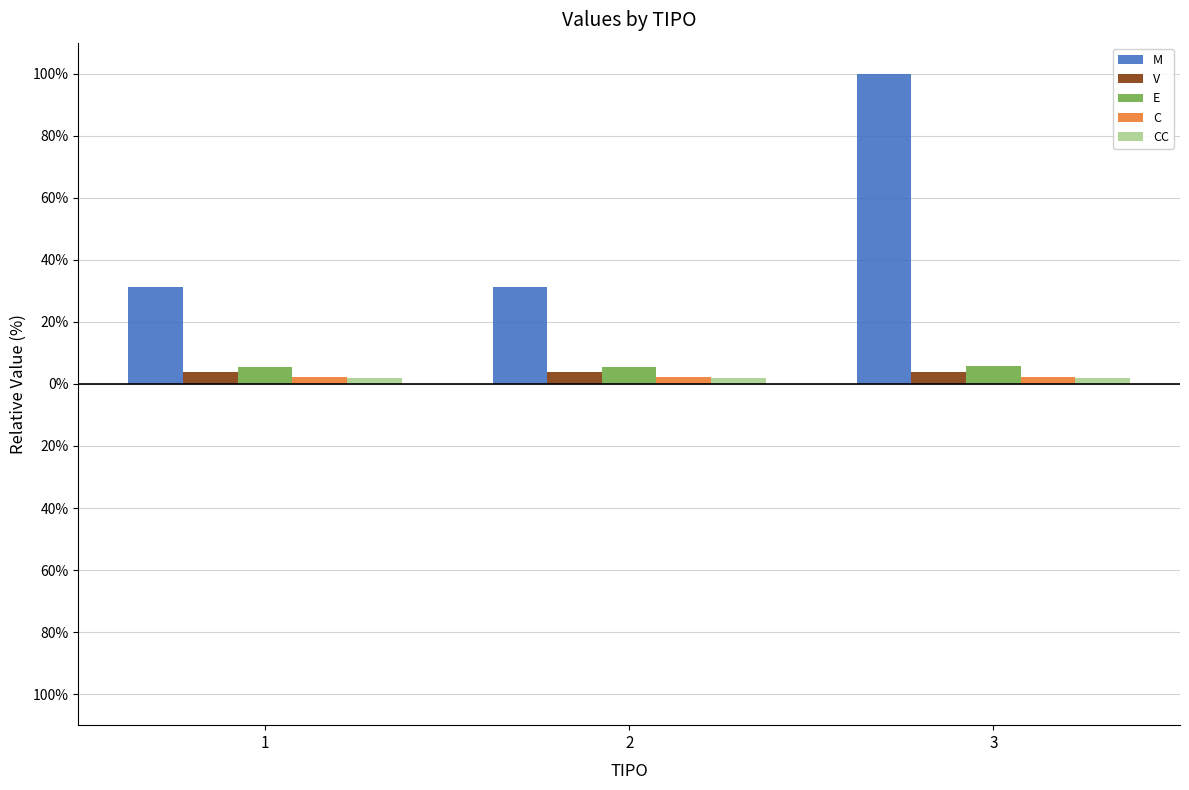

What is the value of the V bar at the 3rd from the left?

3.8